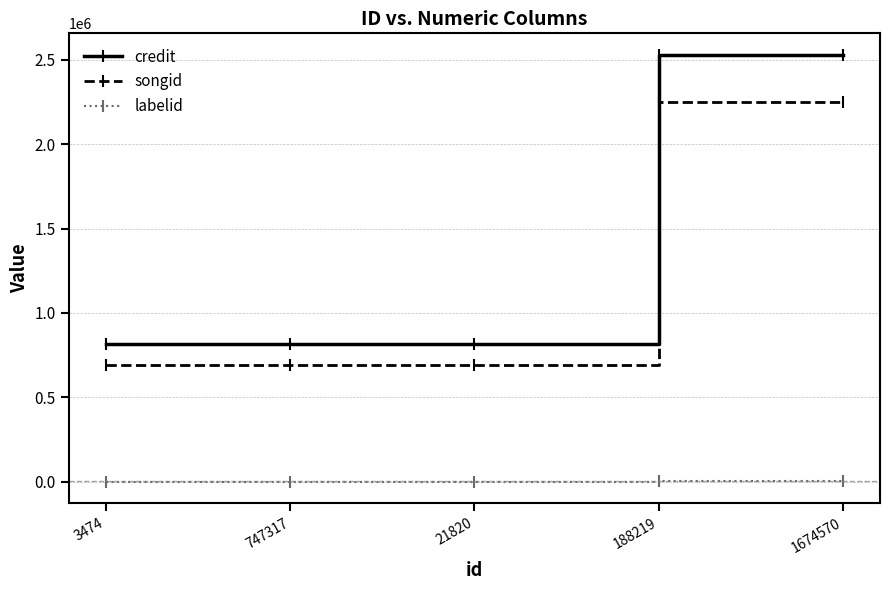

Which series has the largest range (max minus min)?

credit